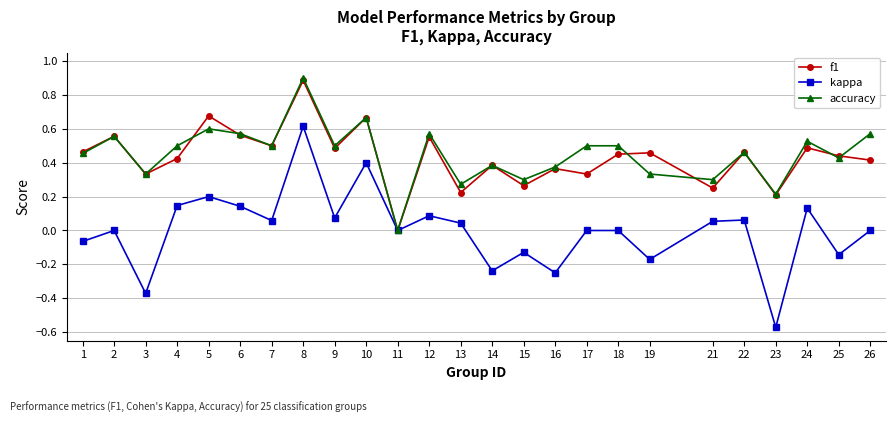

Which series has the largest range (max minus min)?

kappa